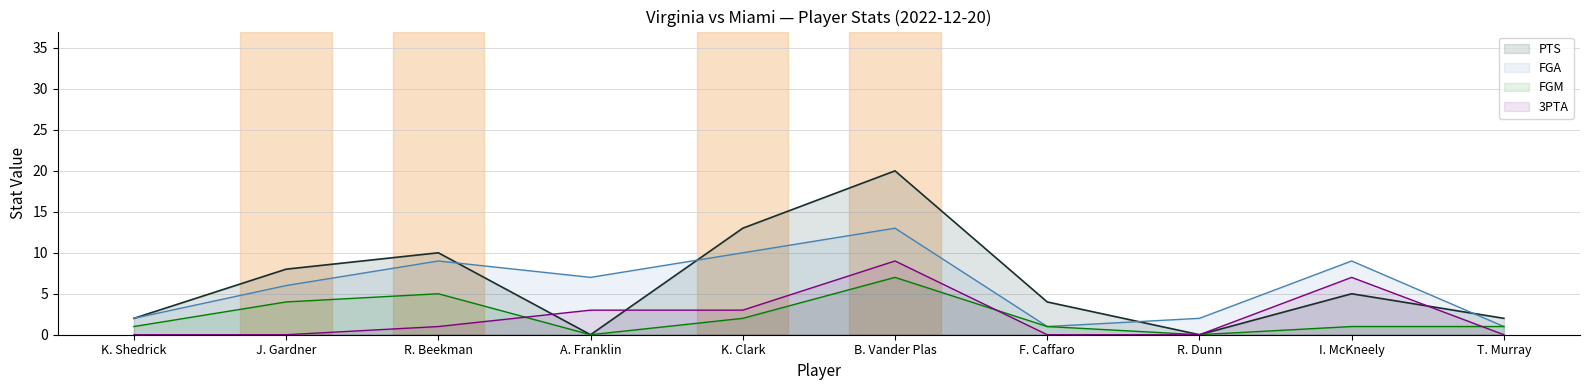

What is the difference between the maximum and minimum values in the FGA series?

12